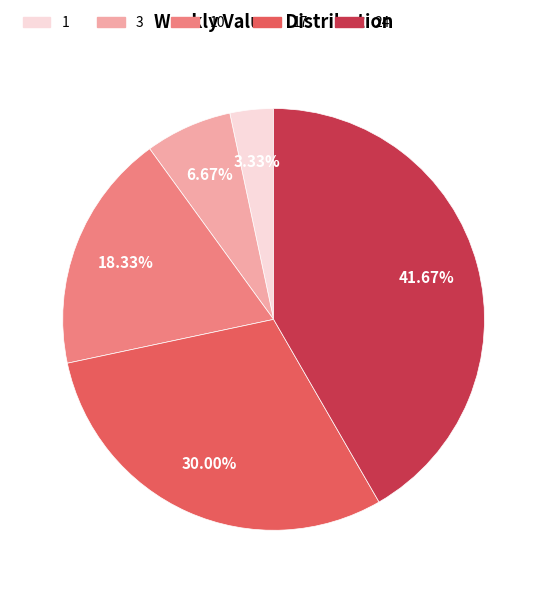

To the nearest percent, what portion does 1 represent?

3%